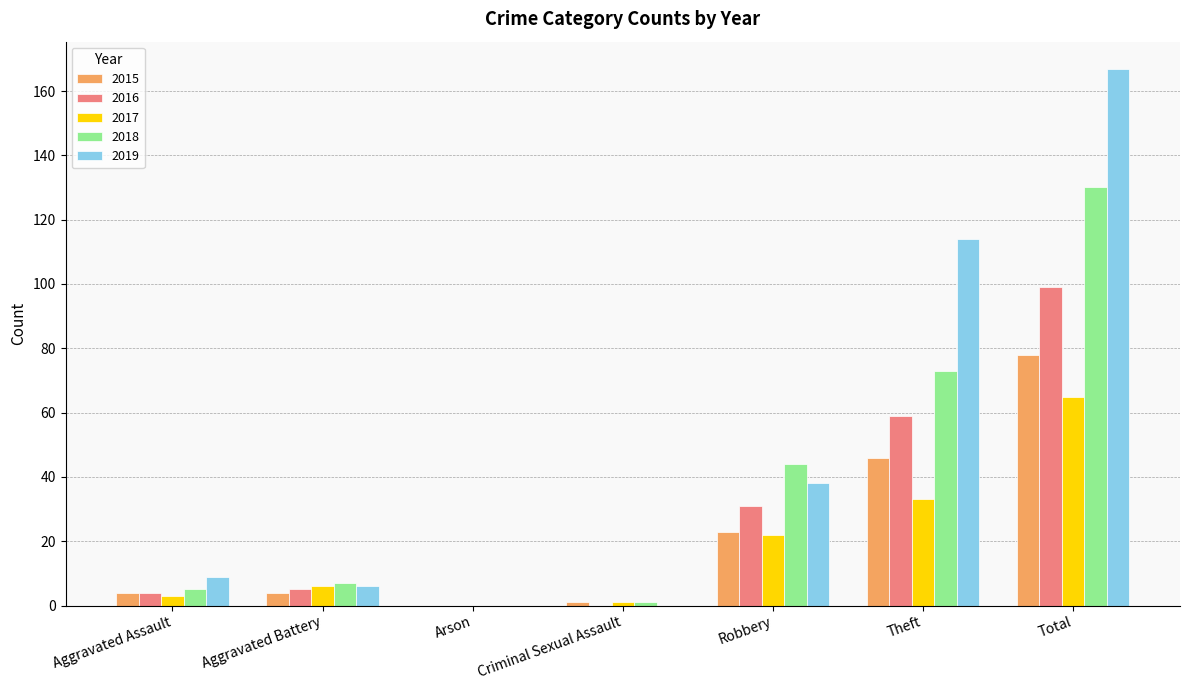

The value of 2018 at Total is 130. True or false?

True